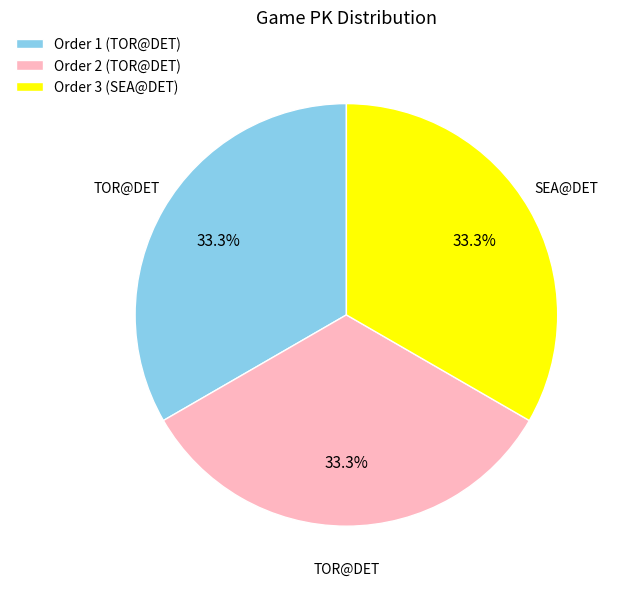

To the nearest percent, what is the average slice percentage?

33%